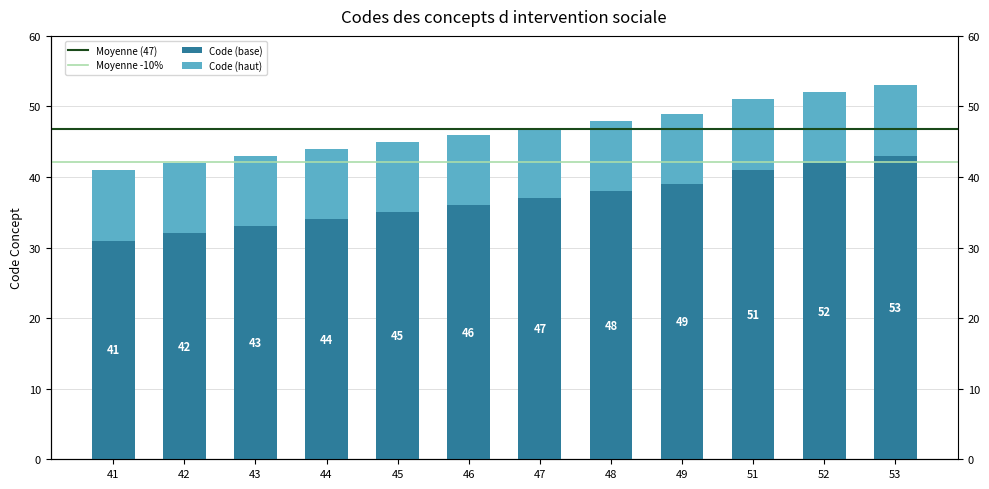

What is the greatest value displayed?

43